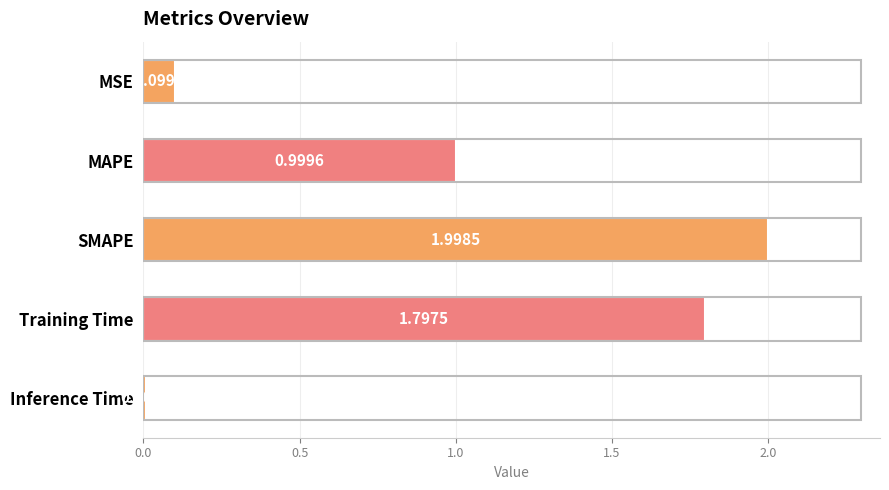

Where is the data nearest to the value 1?

MAPE